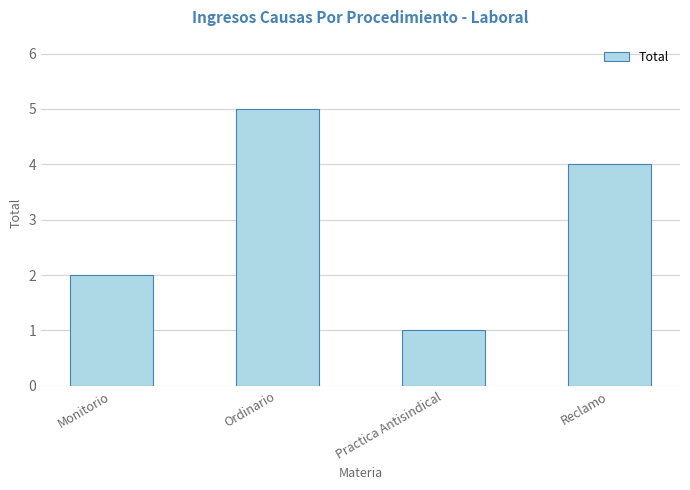

What is the maximum value shown in the chart?

5